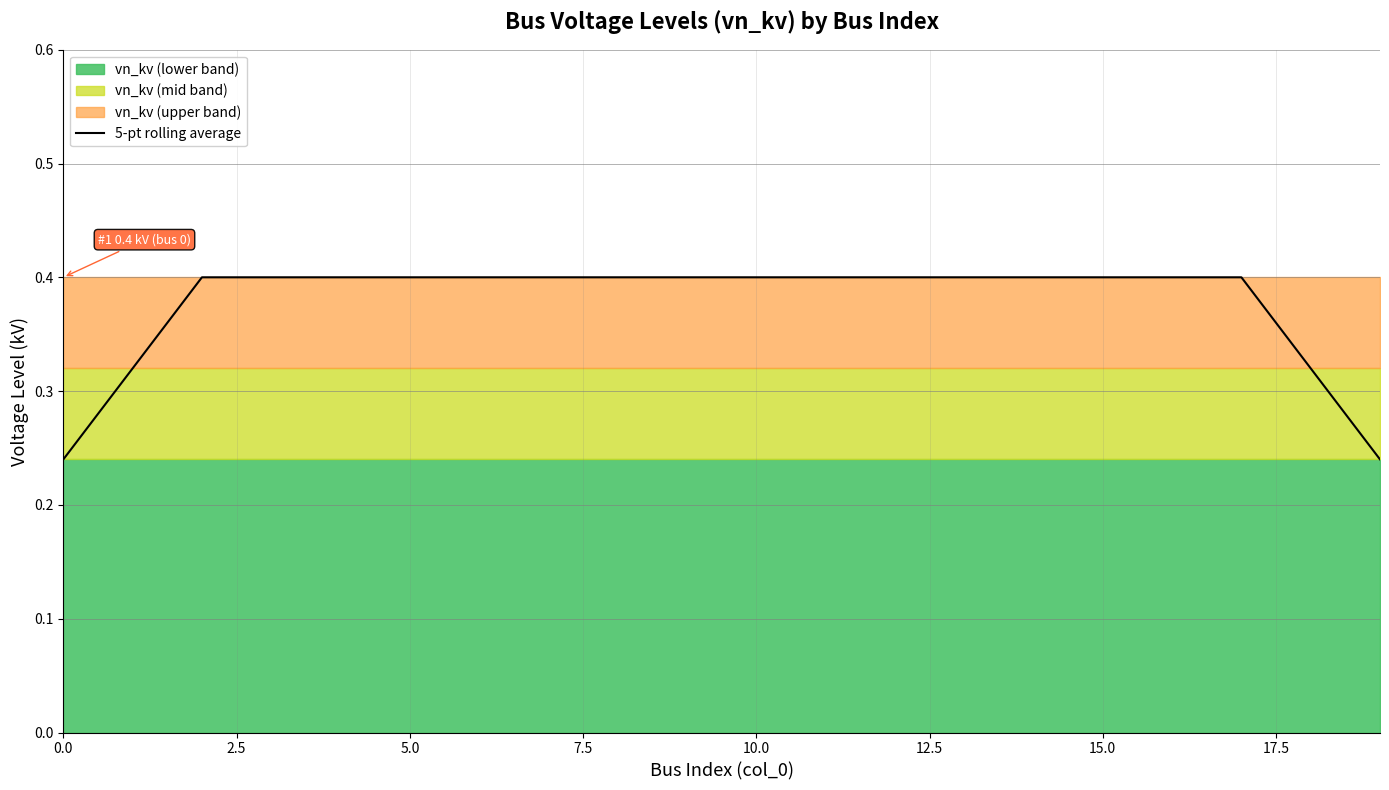

What is the difference between the second highest and second lowest values?

0.2